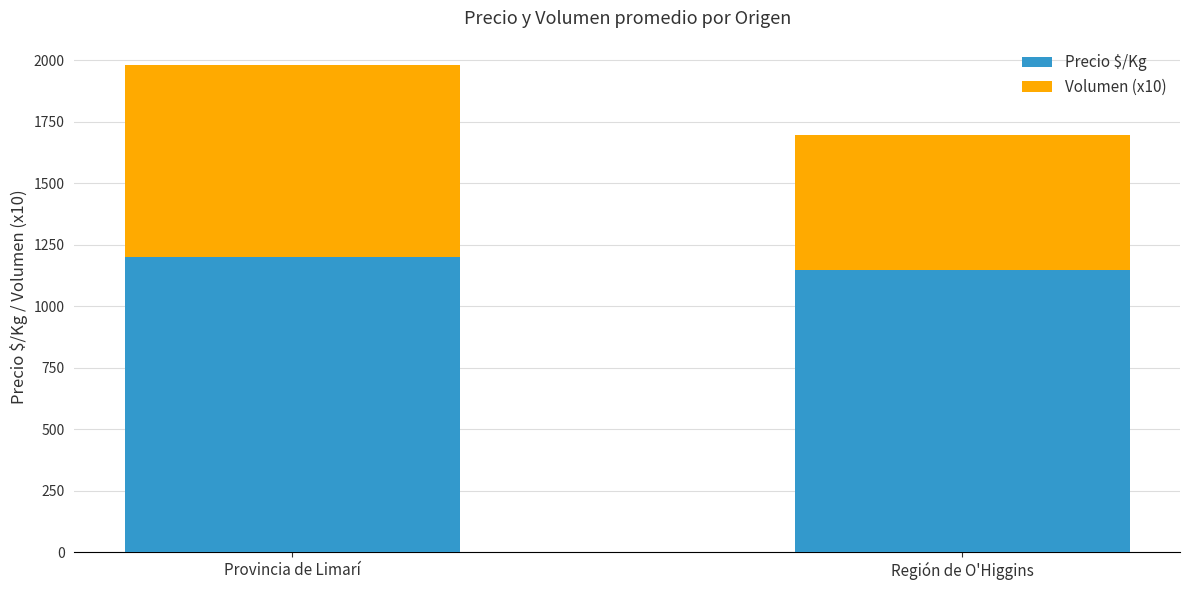

How many data points does each series have?

2